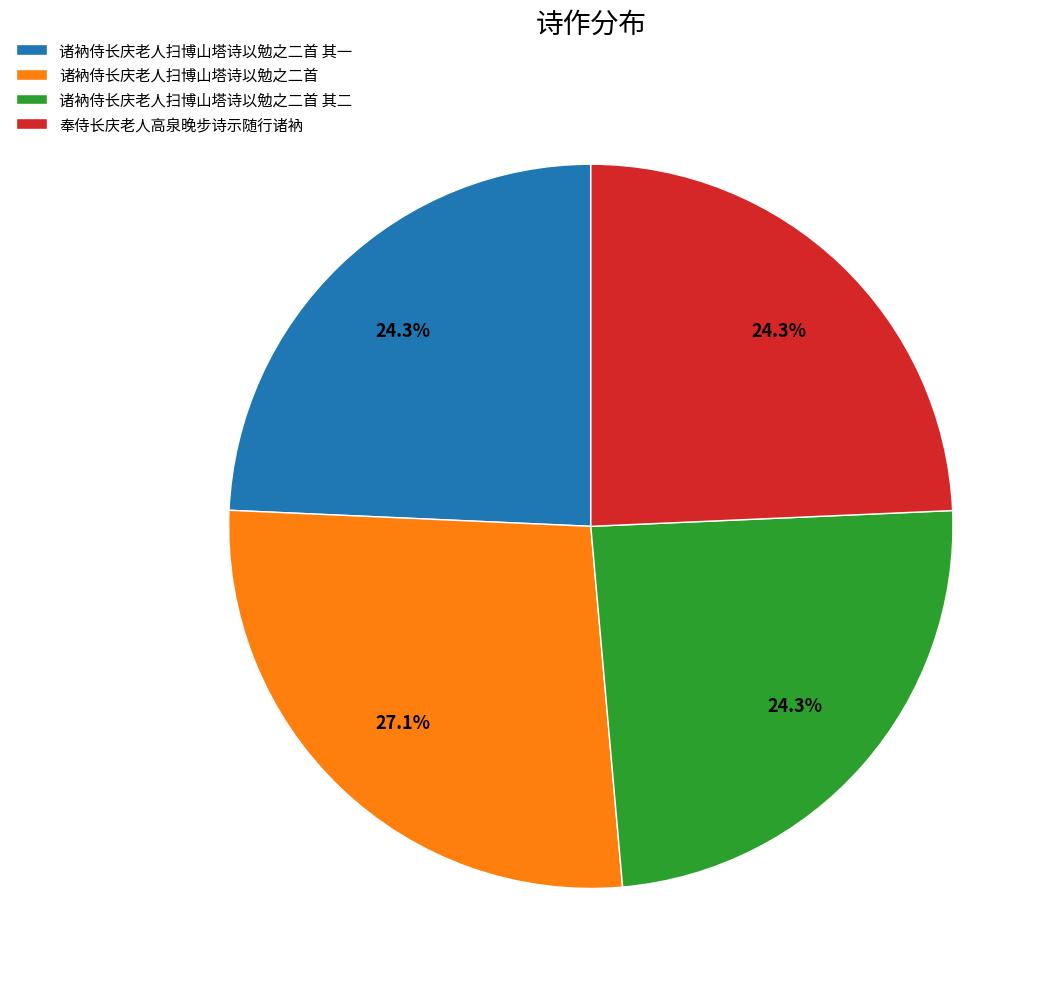

How many segments does this pie chart have?

4